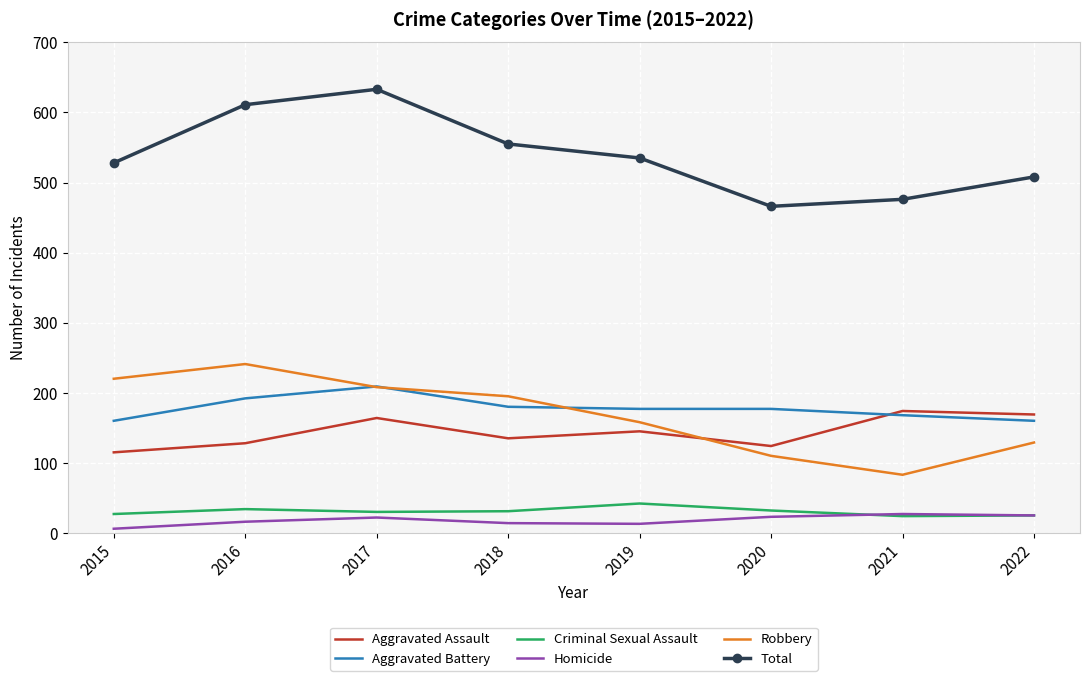

What value does the Total series have at 2017, to the nearest 50?

650